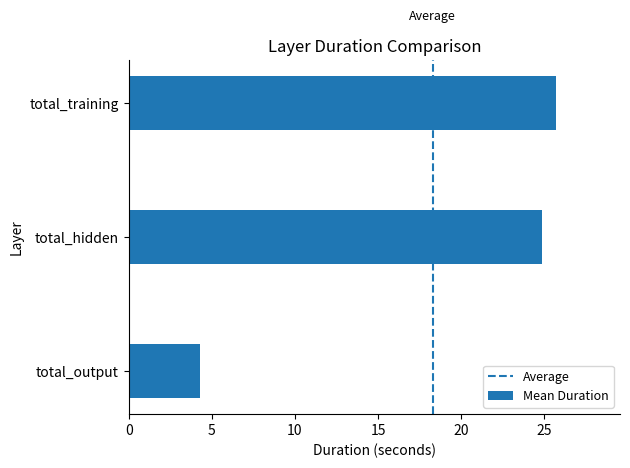

What is the change in value from total_hidden to total_training?

+0.8